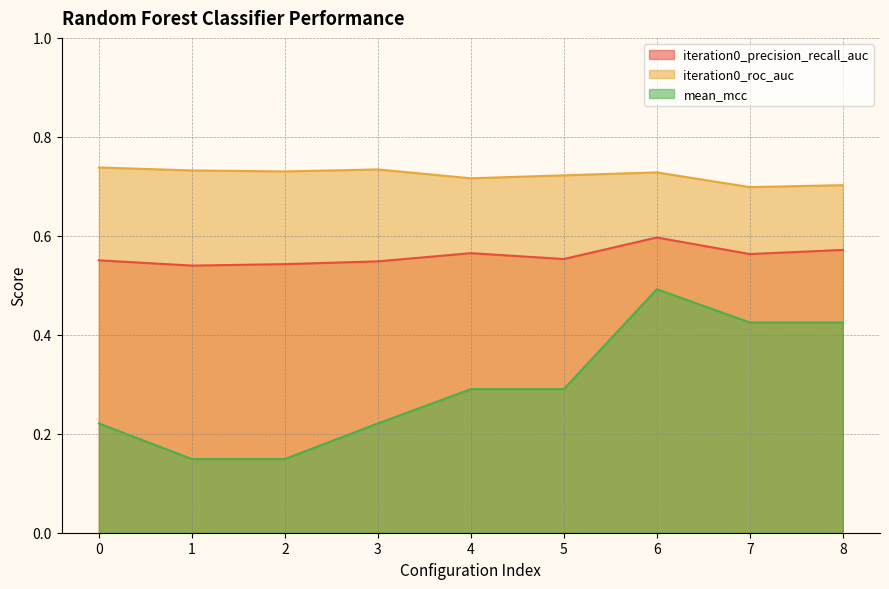

Rank the categories by mean_mcc value from lowest to highest.

1, 2, 0, 3, 4, 5, 7, 8, 6